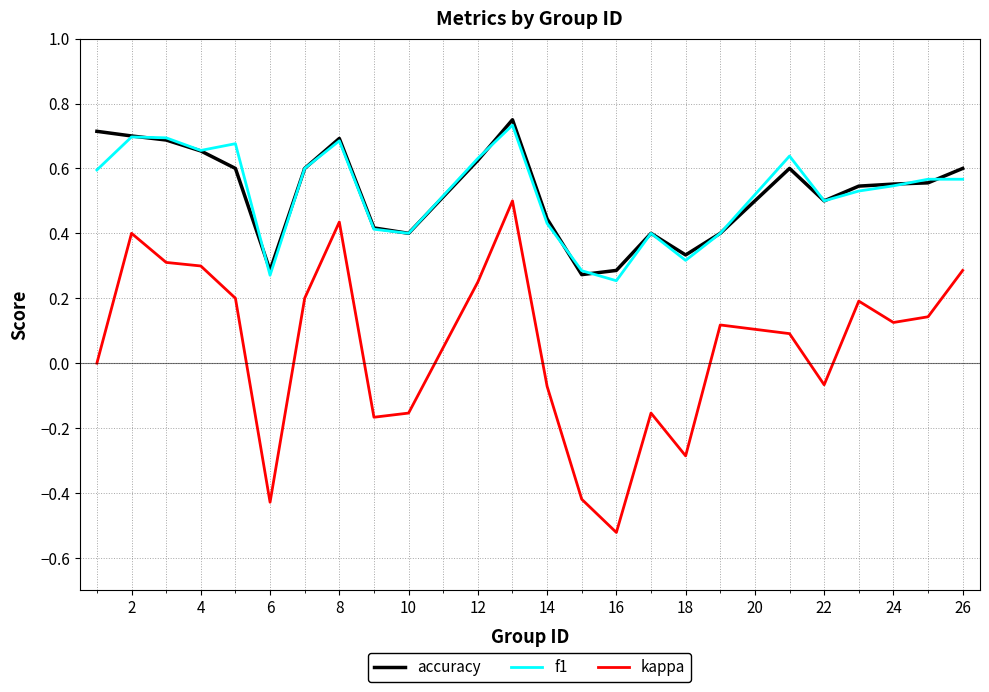

True or false: accuracy and kappa intersect in this chart.

False